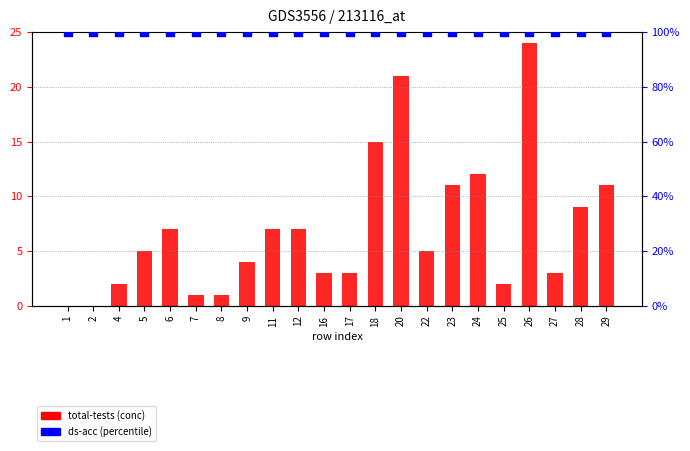

Which series contains the lowest Y value?

total-tests (conc)